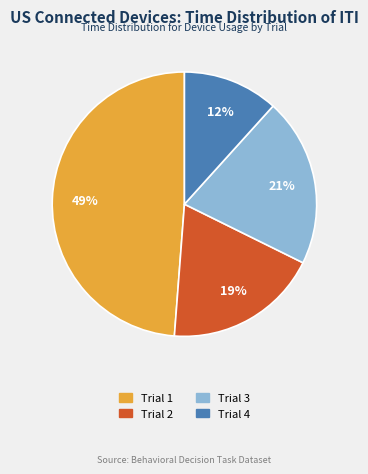

The Trial 3 slice represents 21% of the pie. True or false?

True